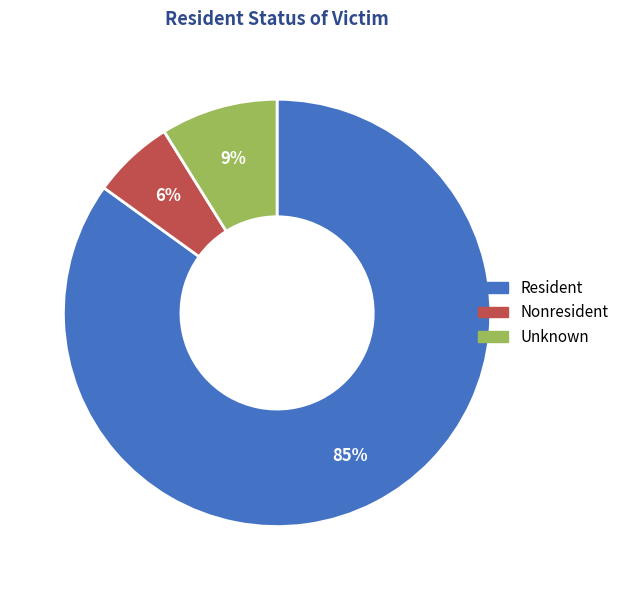

What percentage is the Unknown slice, to the nearest percent?

9%